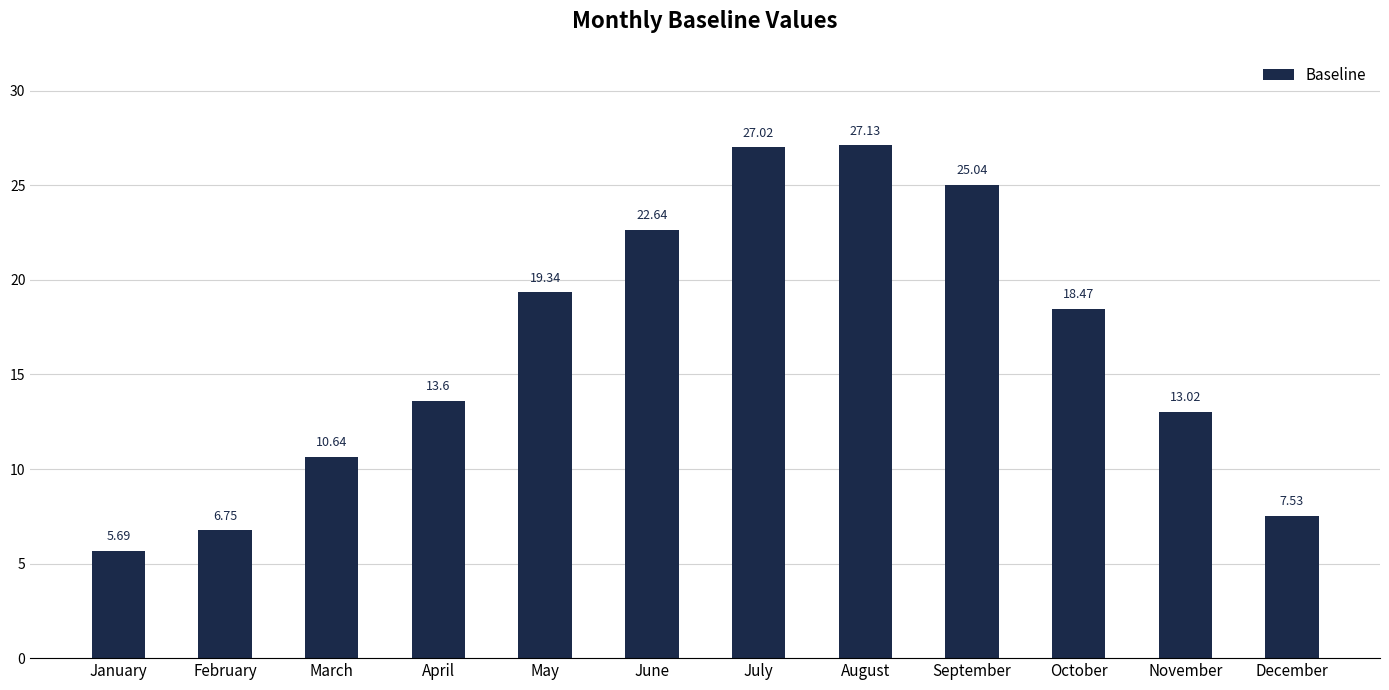

Rank the categories by value from highest to lowest.

August, July, September, June, May, October, April, November, March, December, February, January